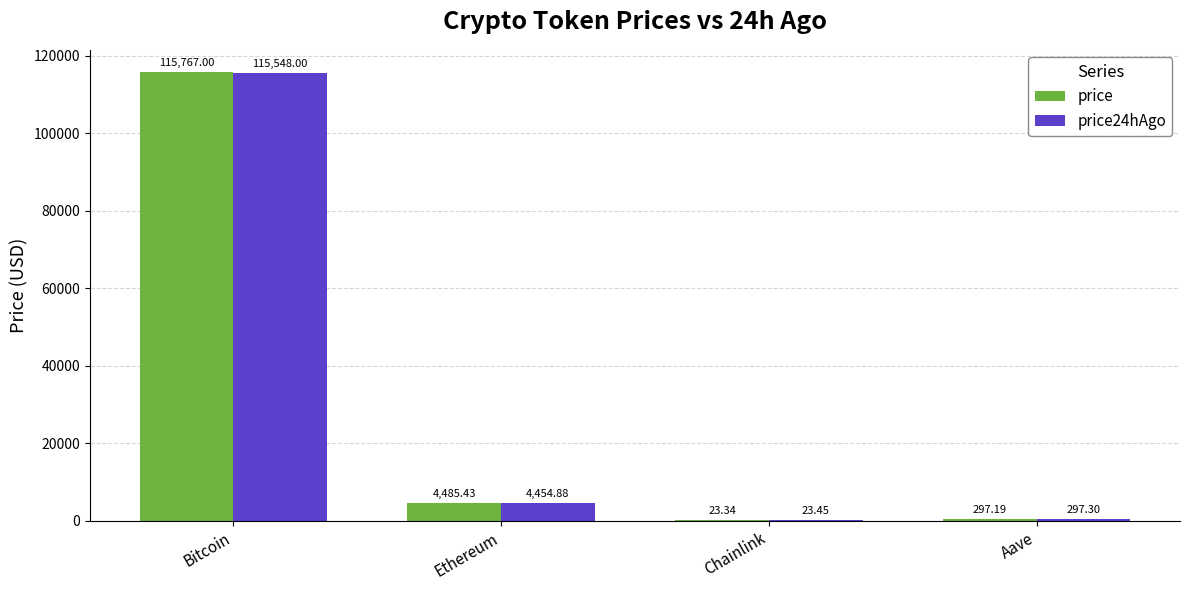

Which series has the largest range (max minus min)?

price